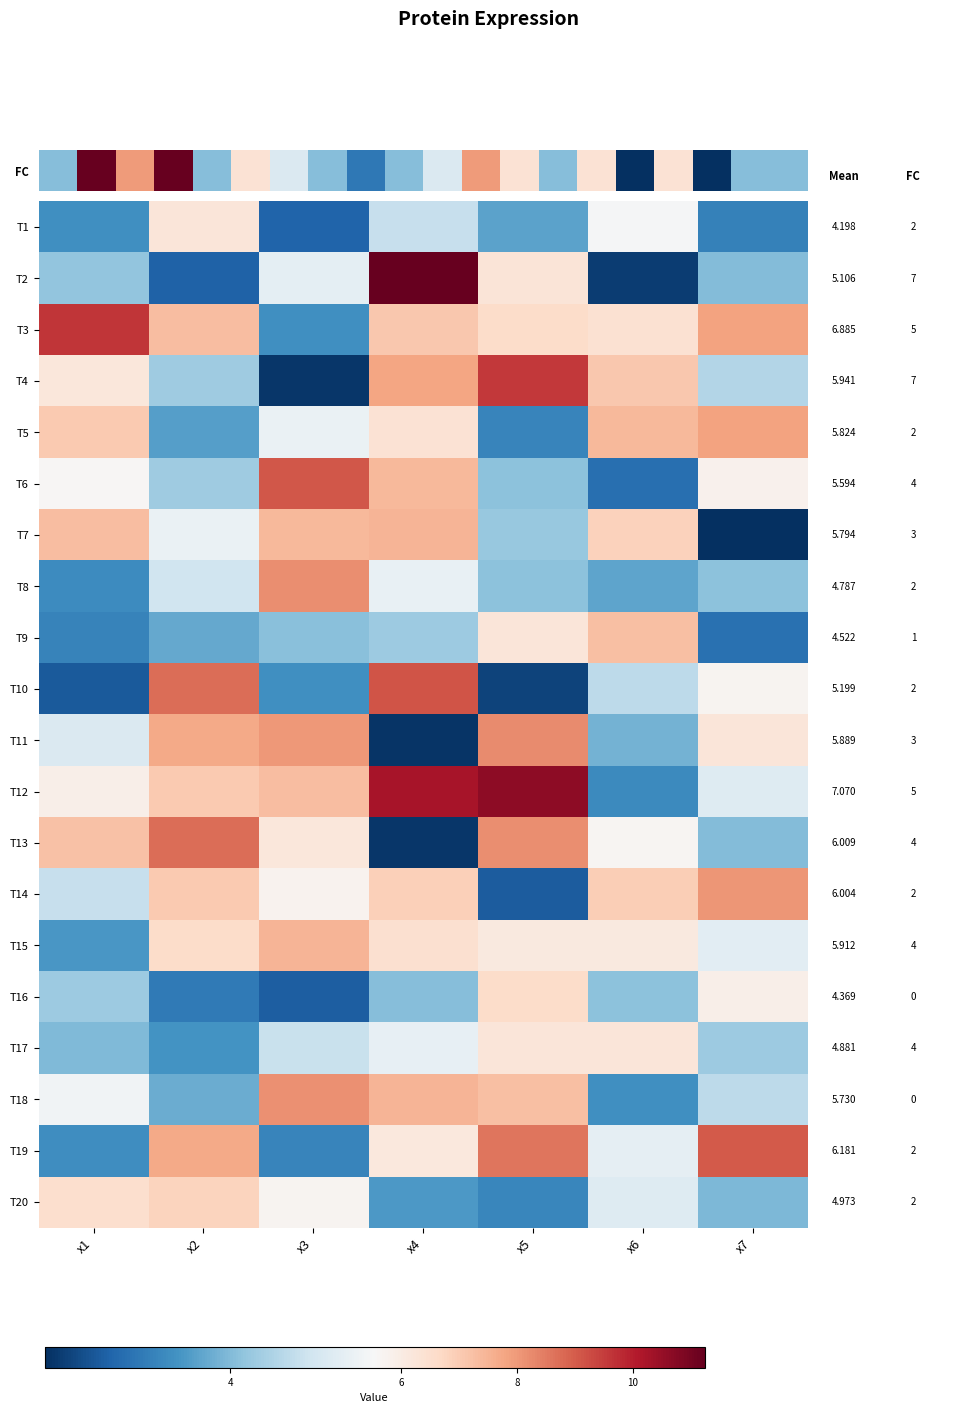

What is the total value across all series at x7?

104.2